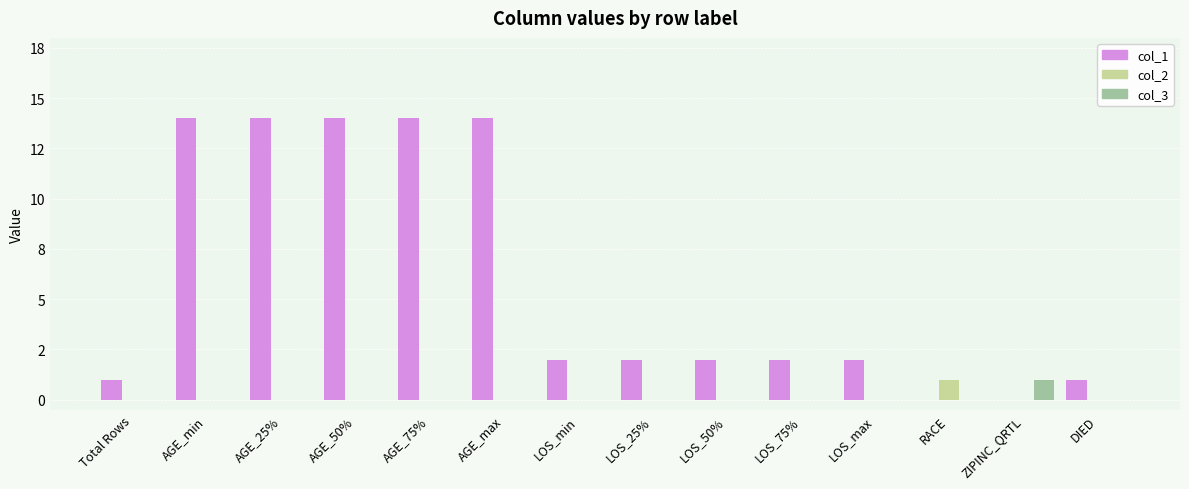

What position from the left is LOS_25%?

8